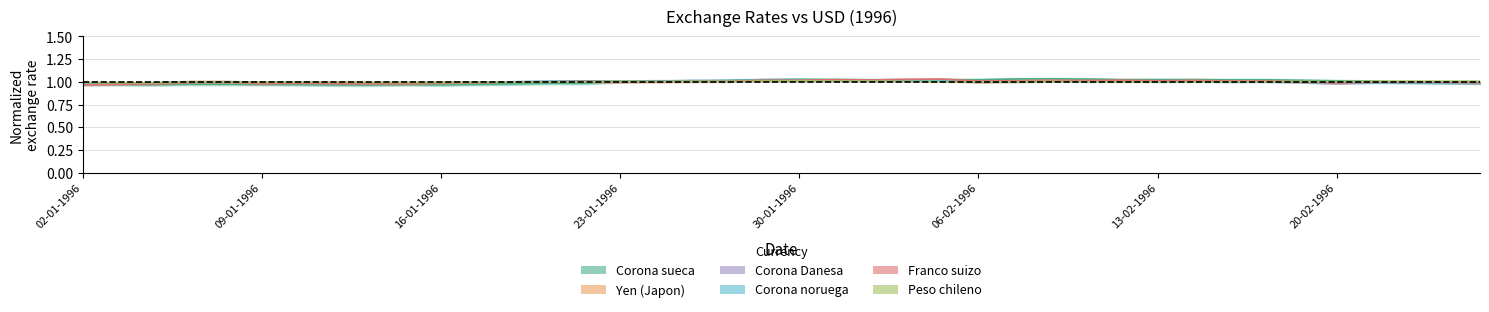

What is the approximate value of Yen (Japon) at 21-02-1996?

1.0